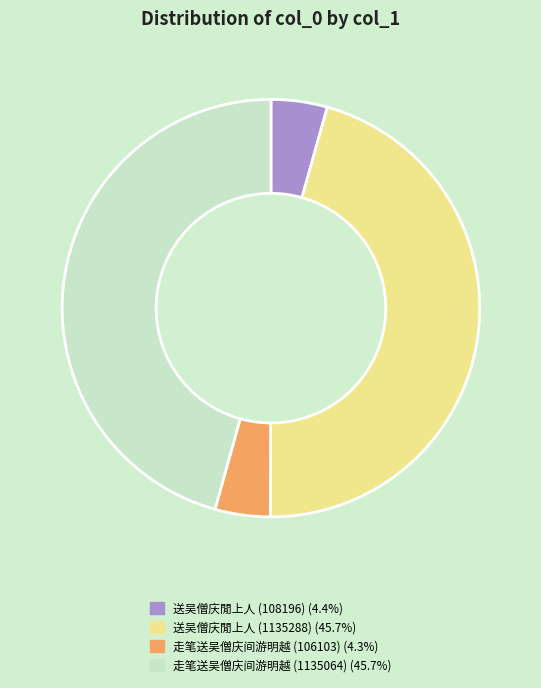

Is it true that 走笔送吴僧庆间游明越 (106103) is 16% of the pie?

False